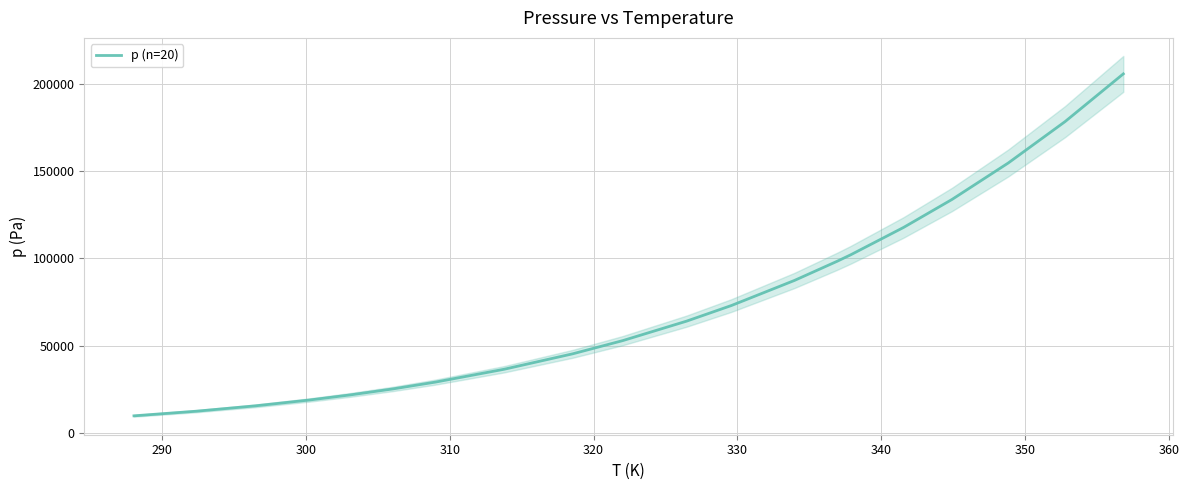

What is the lowest value of the p (n=20) series?

9815